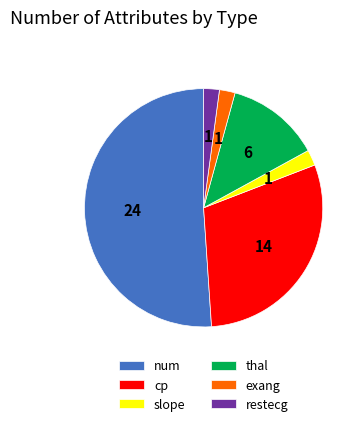

Between thal and slope, which is larger?

thal